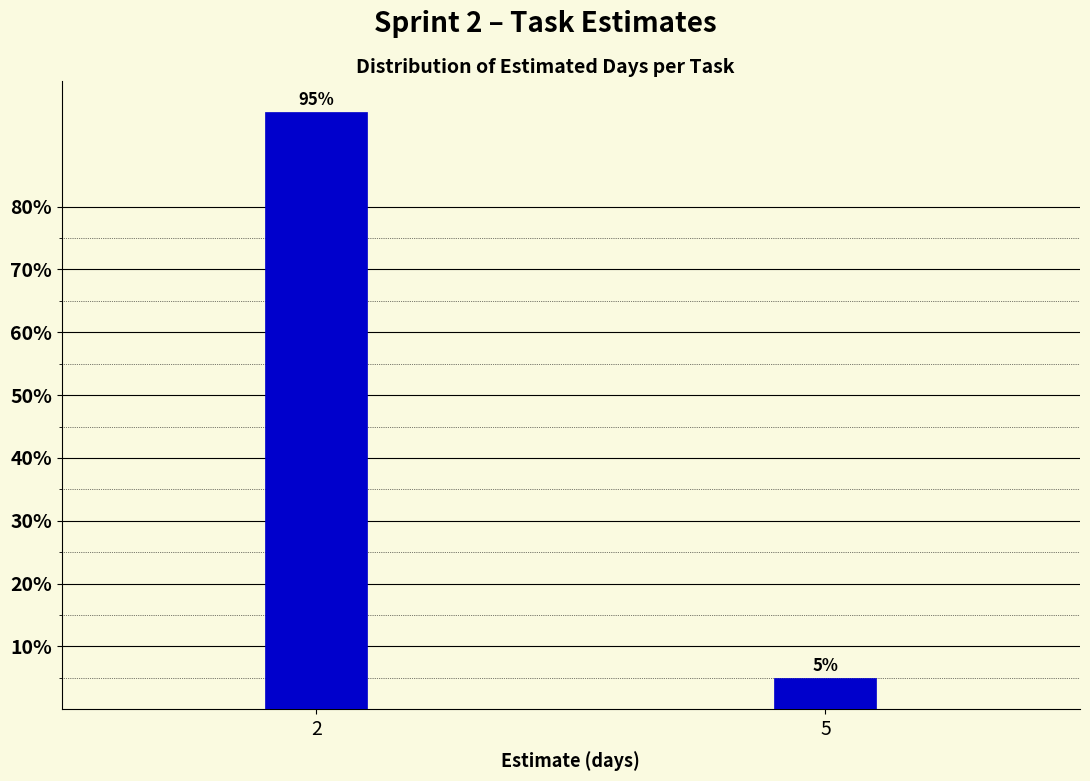

Reading left to right, list all the values displayed in this chart.

95	5